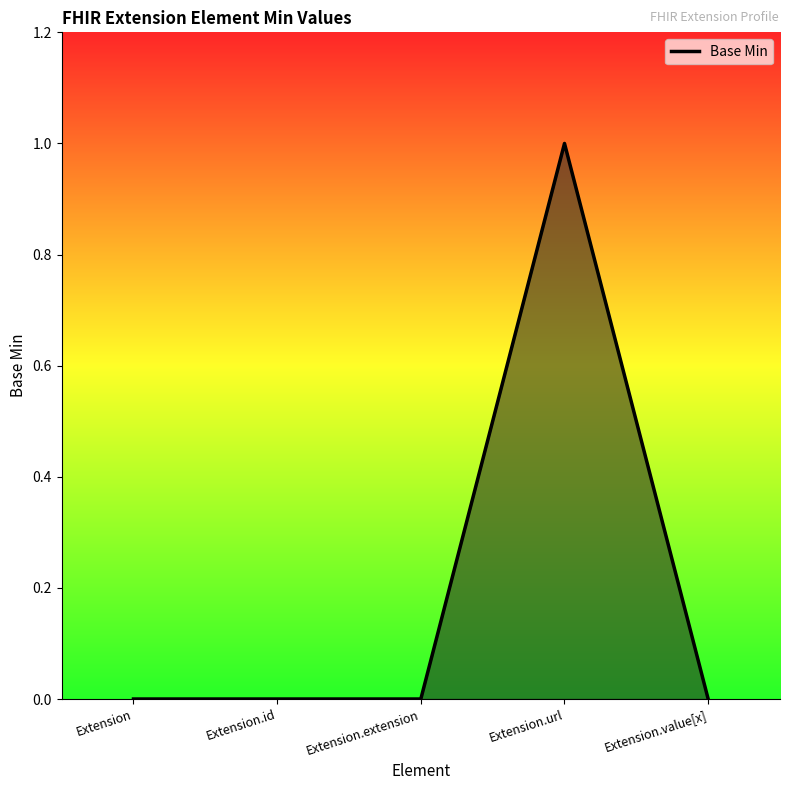

What is the change in value from Extension.extension to Extension.url?

+1